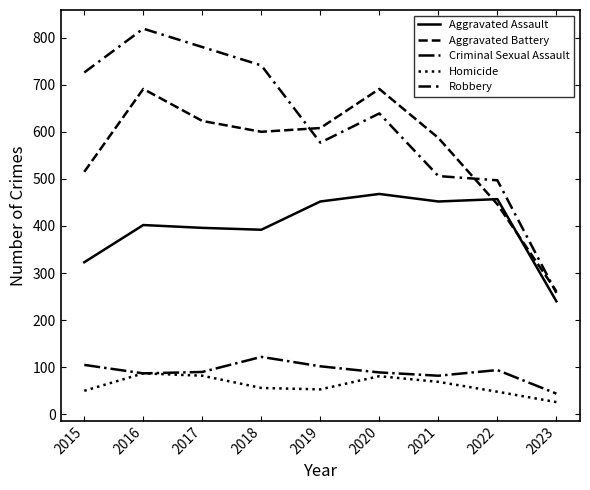

Does the chart display data point markers on the line(s)?

No